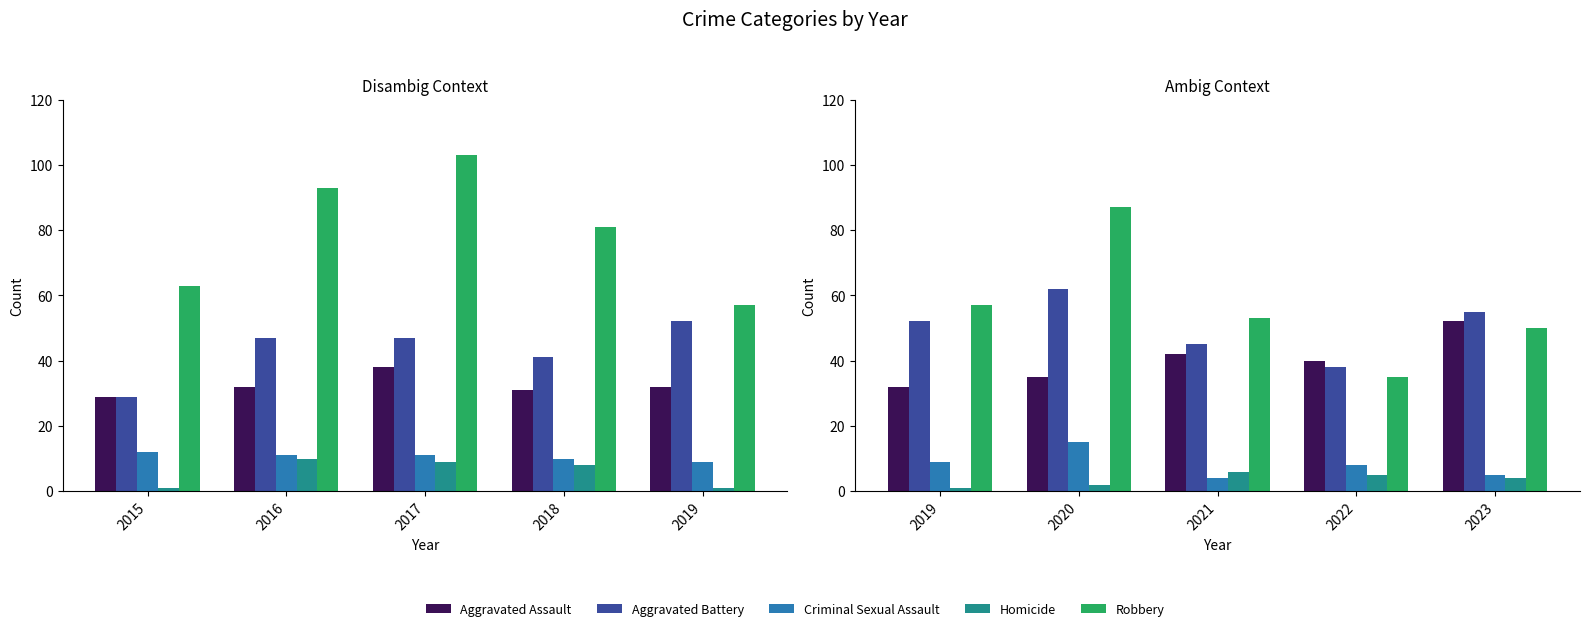

How many data points does each series have?

5